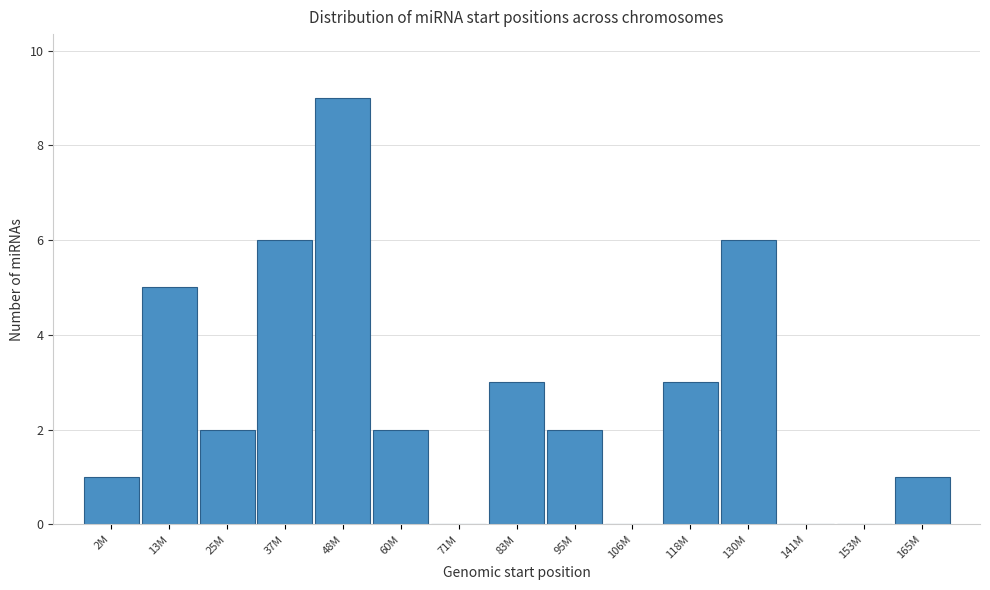

Reading left to right, extract all data points from this chart.

2M=1	13M=5	25M=2	37M=6	48M=9	60M=2	71M=0	83M=3	95M=2	106M=0	118M=3	130M=6	141M=0	153M=0	165M=1